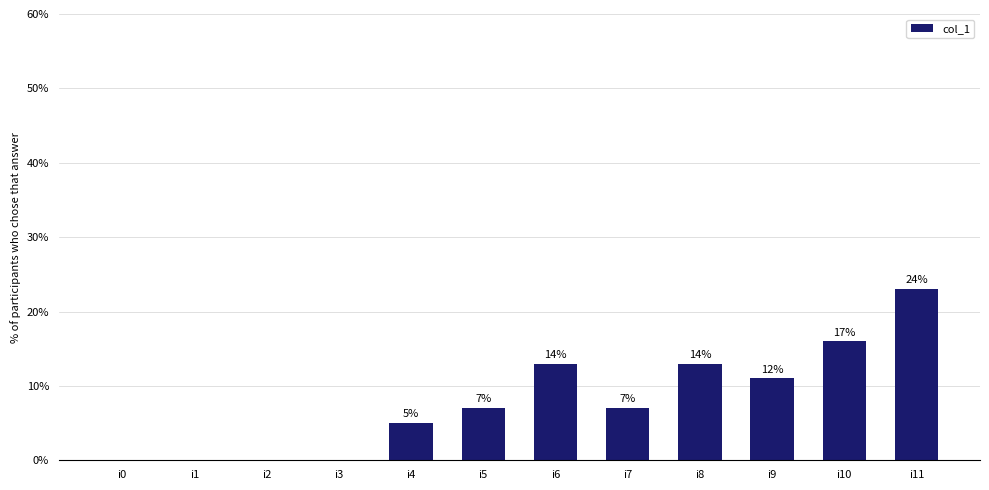

Rank the categories by value from lowest to highest.

i0, i1, i2, i3, i4, i5, i7, i9, i6, i8, i10, i11